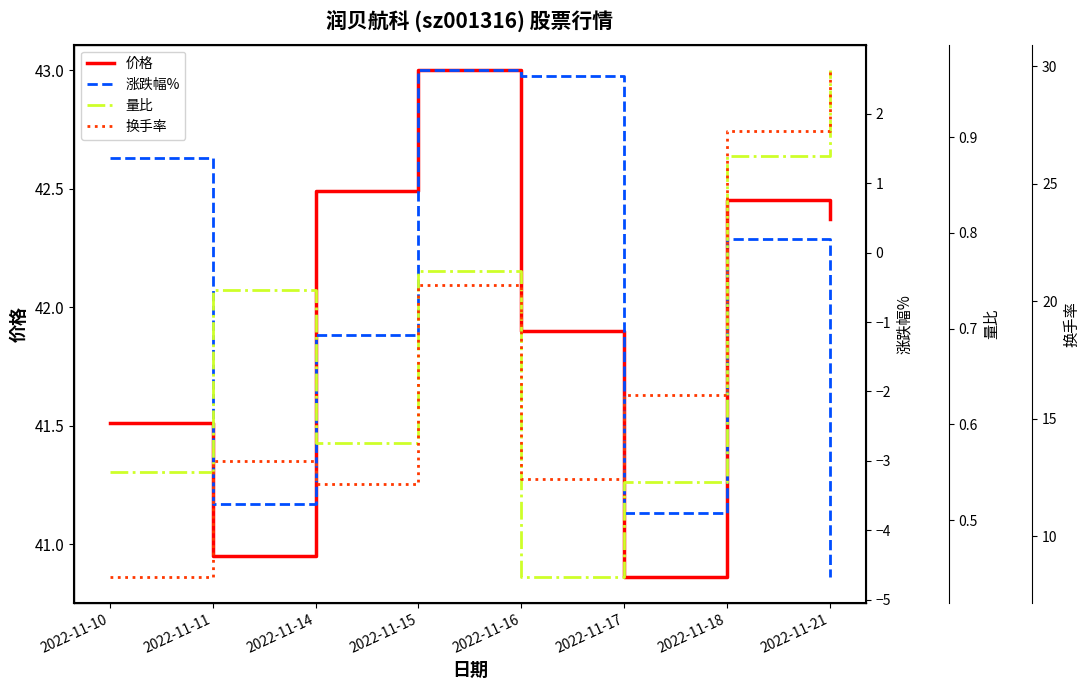

Which label corresponds to the largest value in the chart?

2022-11-15